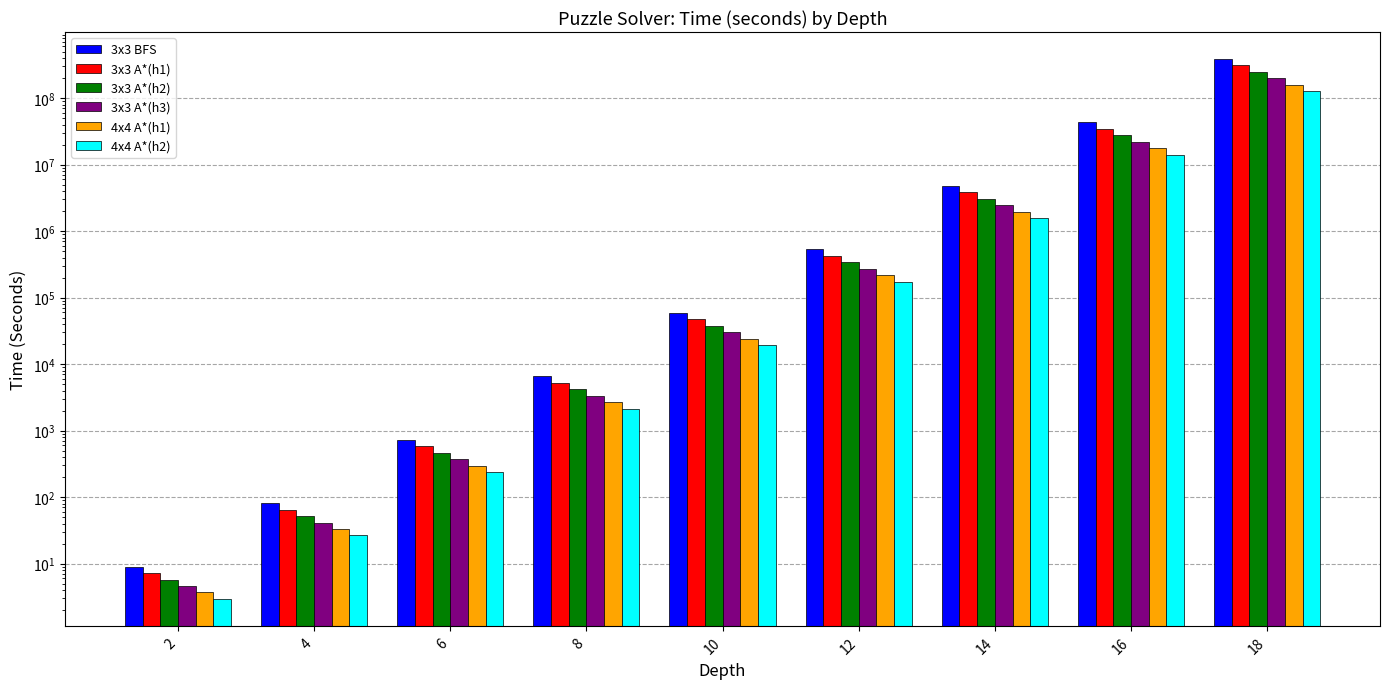

What is the sum of all 4x4 A*(h2) values?

142818688.7